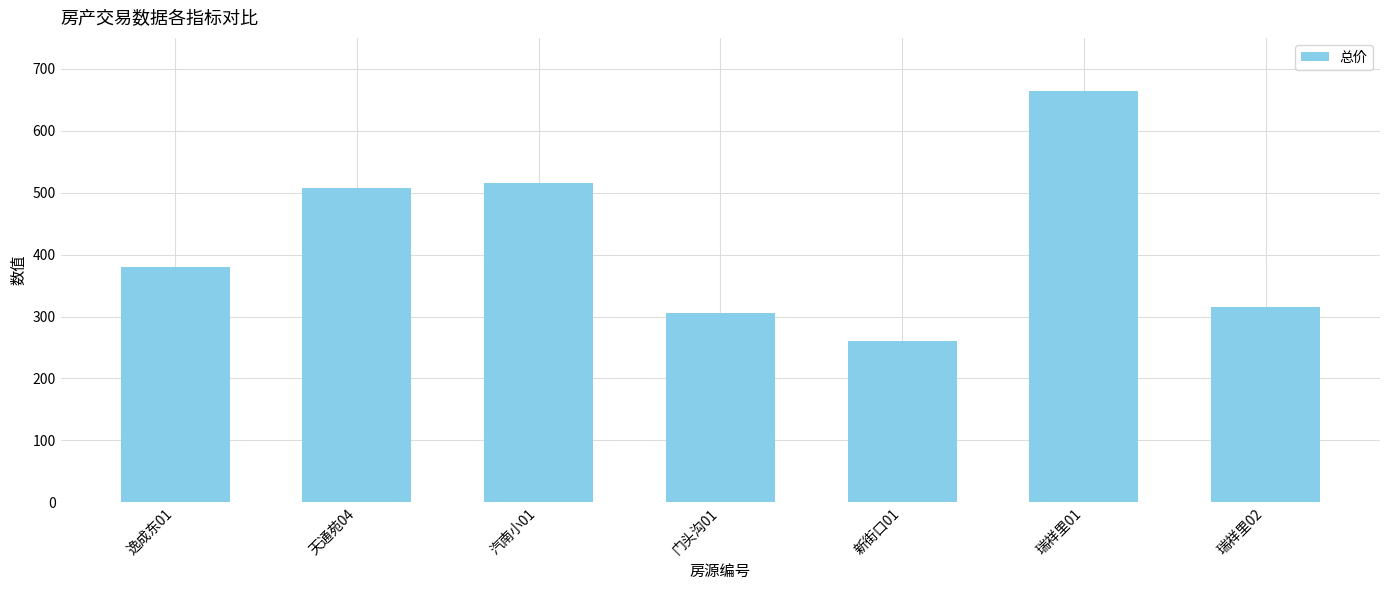

Reading left to right, list all the values displayed in this chart.

逸成东01=380	天通苑04=507	汽南小01=515	门头沟01=305	新街口01=260	瑞祥里01=665	瑞祥里02=316